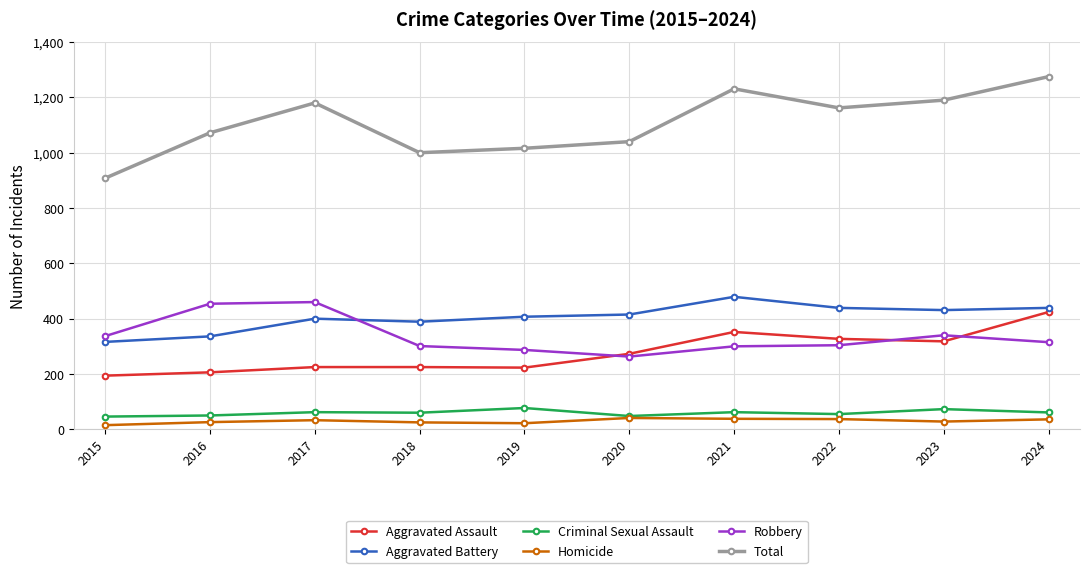

How many lines are shown in the chart?

6